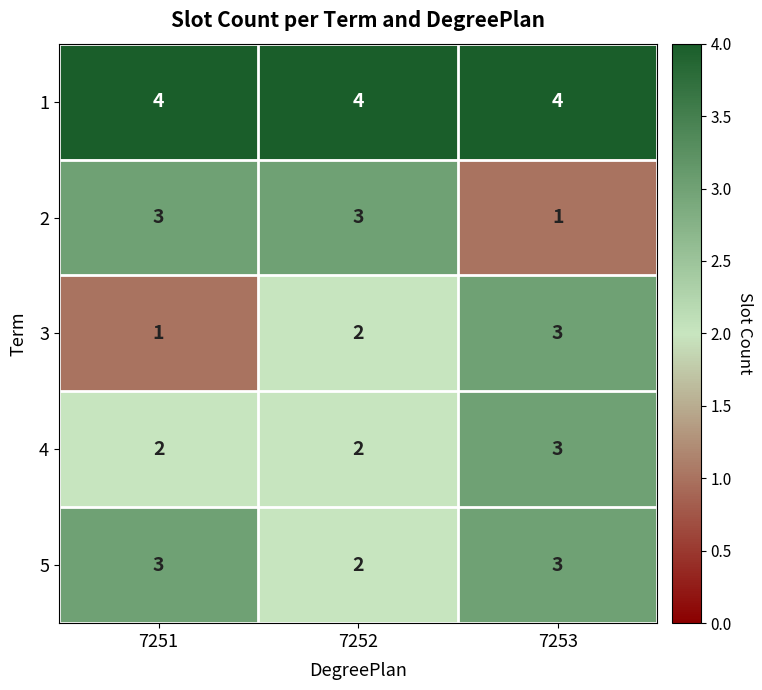

At which label does 2 reach its minimum?

7253